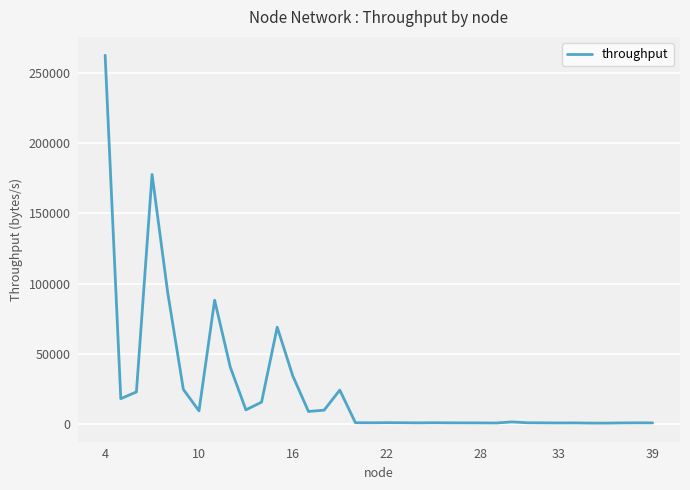

What is the sum of all values?

925615.4